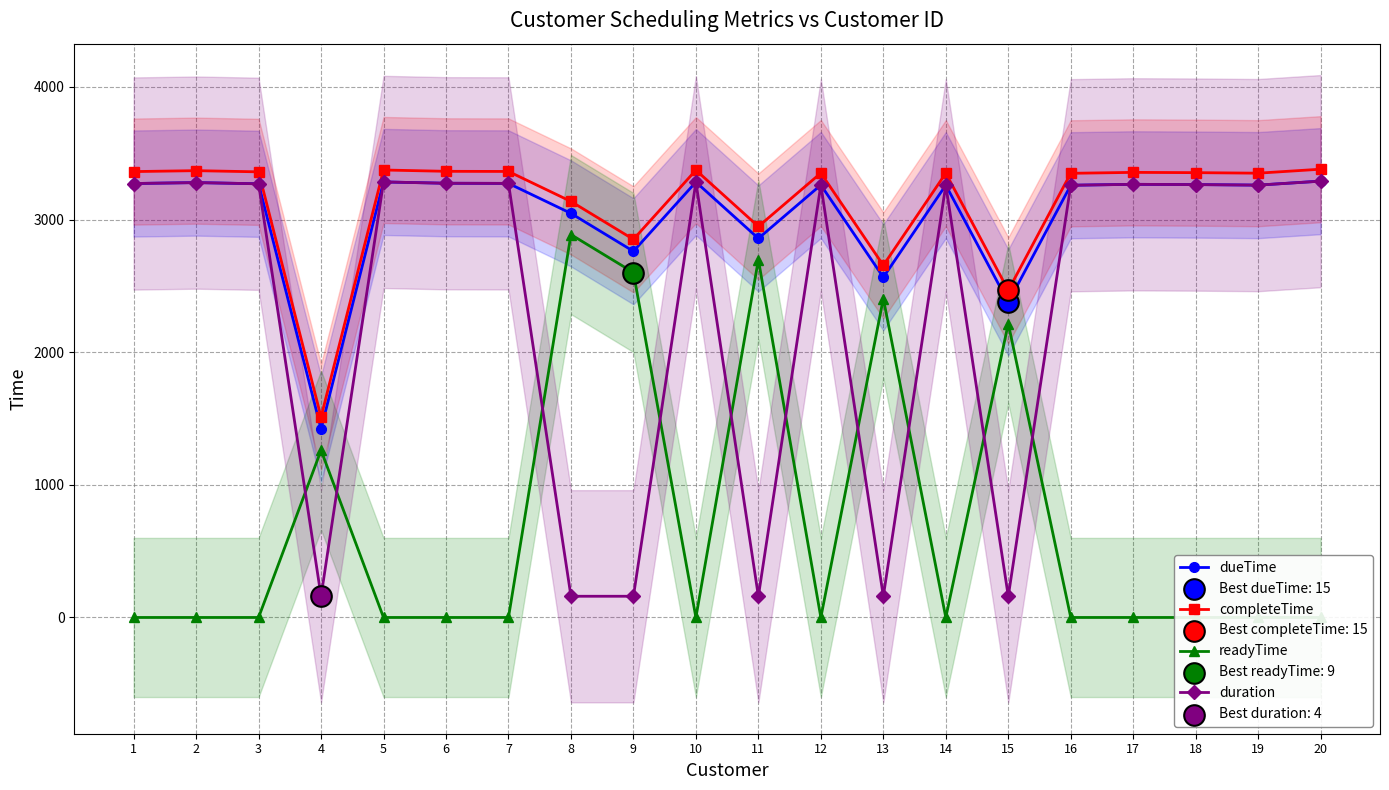

At how many categories does at least one series exceed 2832?

17